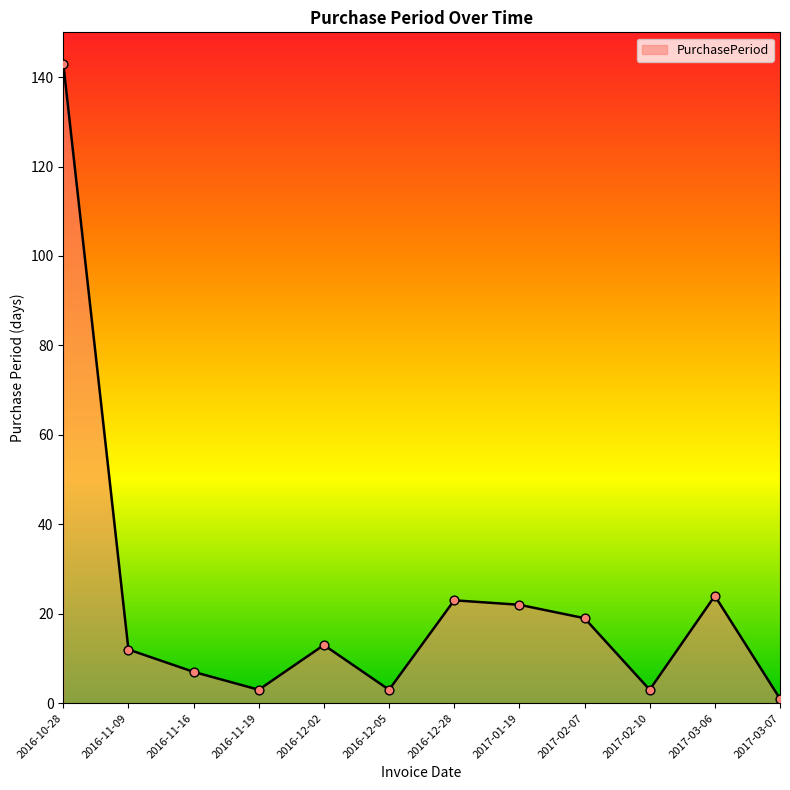

What is the change in value from 2017-01-19 to 2017-02-10?

-19